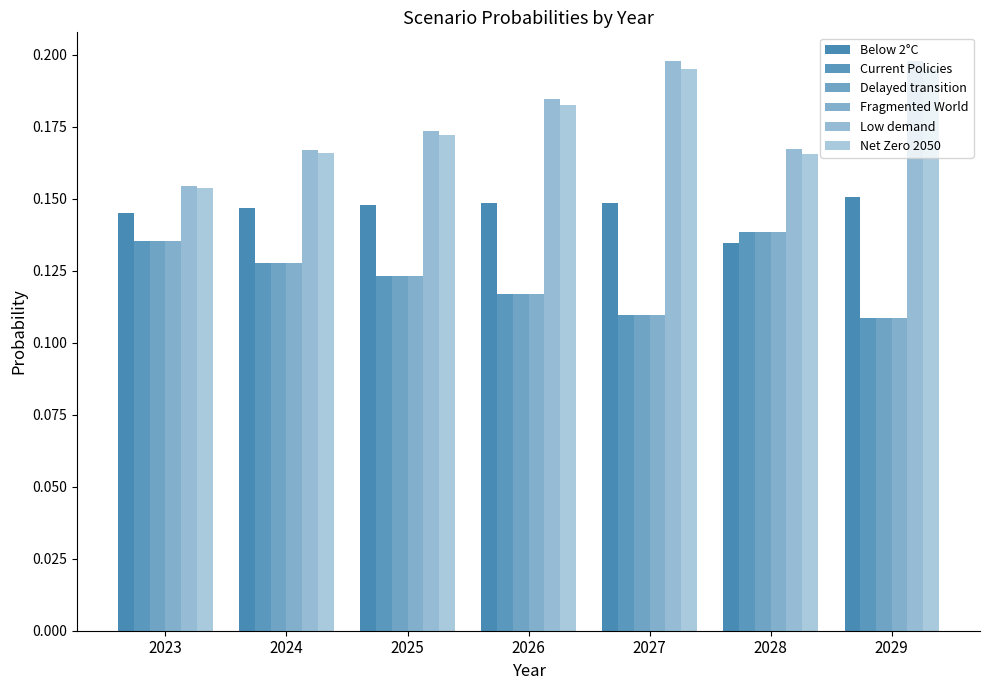

Where is Fragmented World nearest to the value 0?

2029